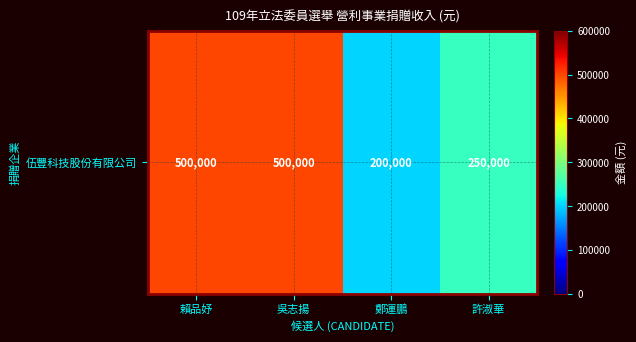

Count the number of categories in the chart.

4